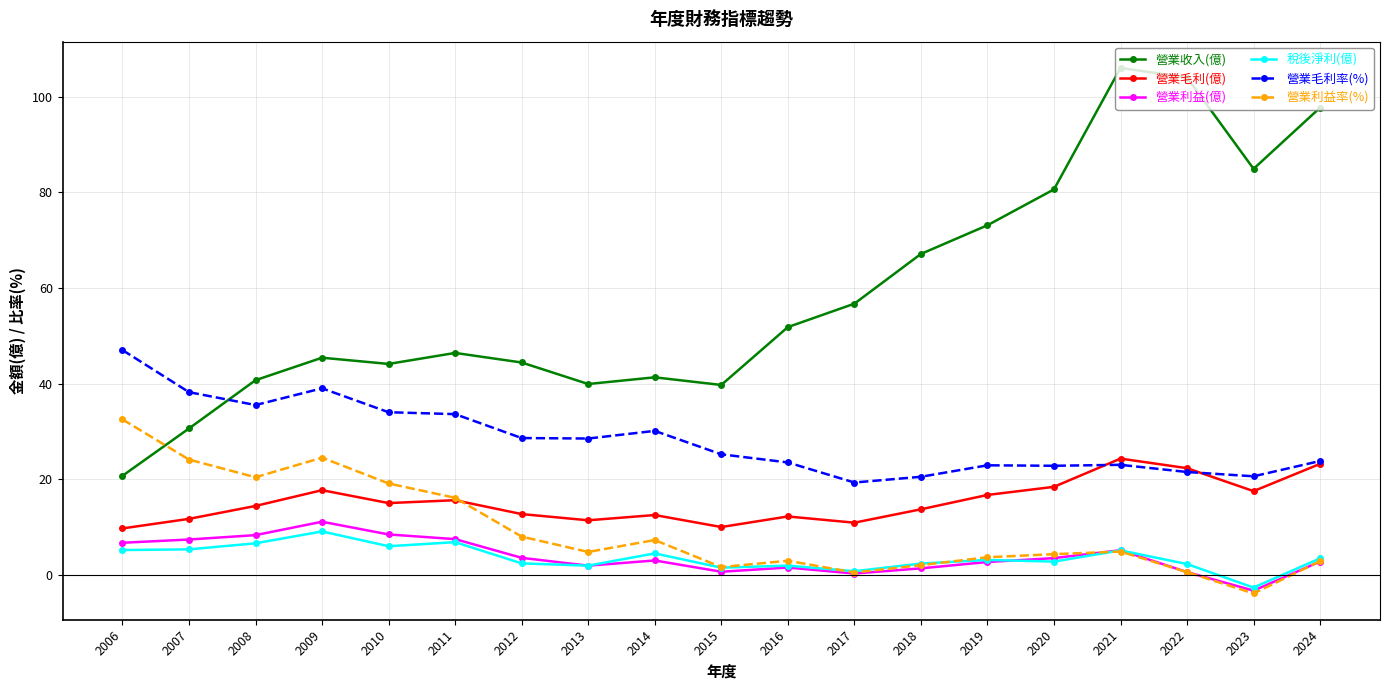

At how many categories does at least one series exceed 5?

19